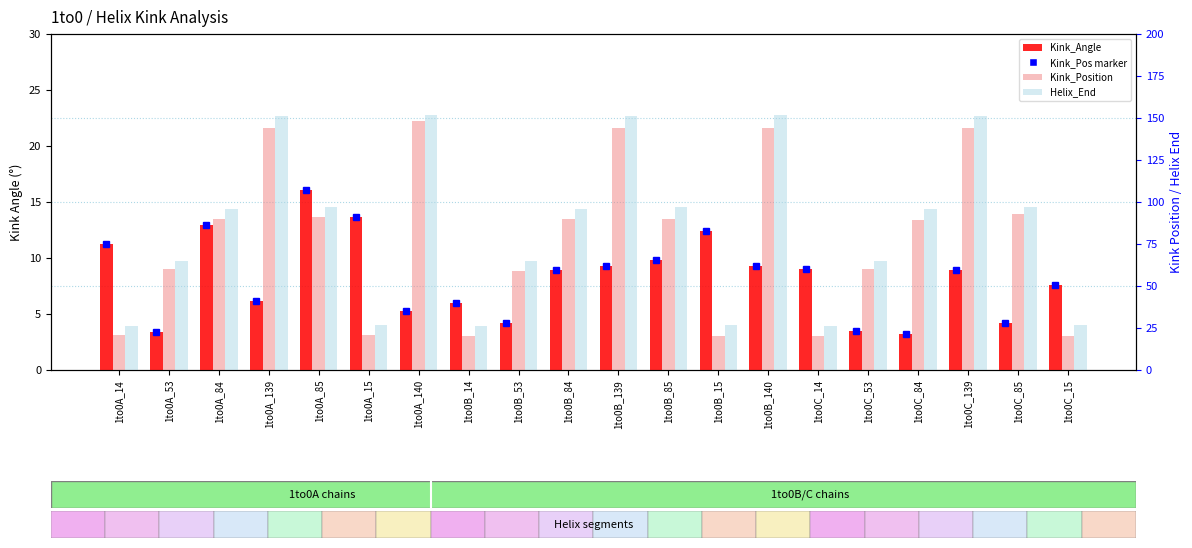

At which category is the sum across all series the highest?

1to0B_140